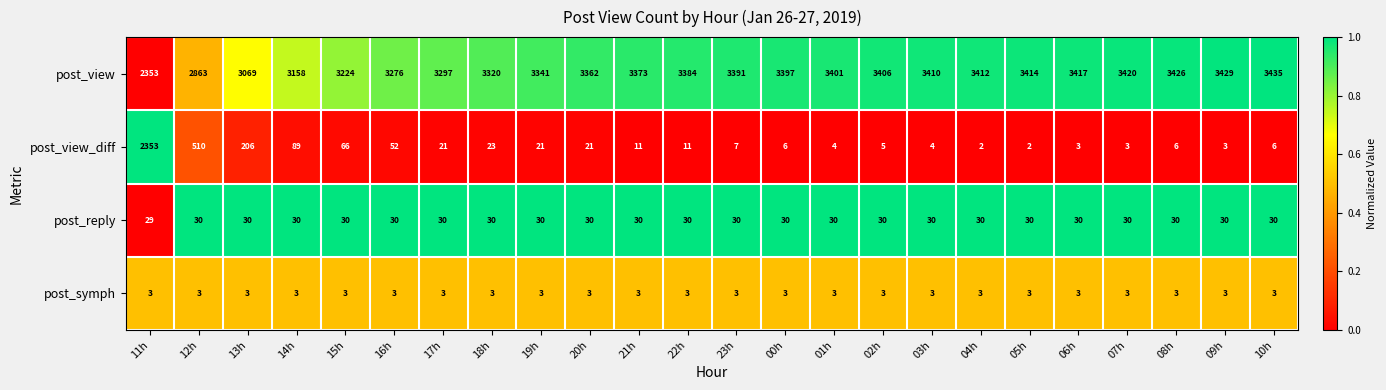

What is the difference between the second highest and second lowest values in the post_view series?

566